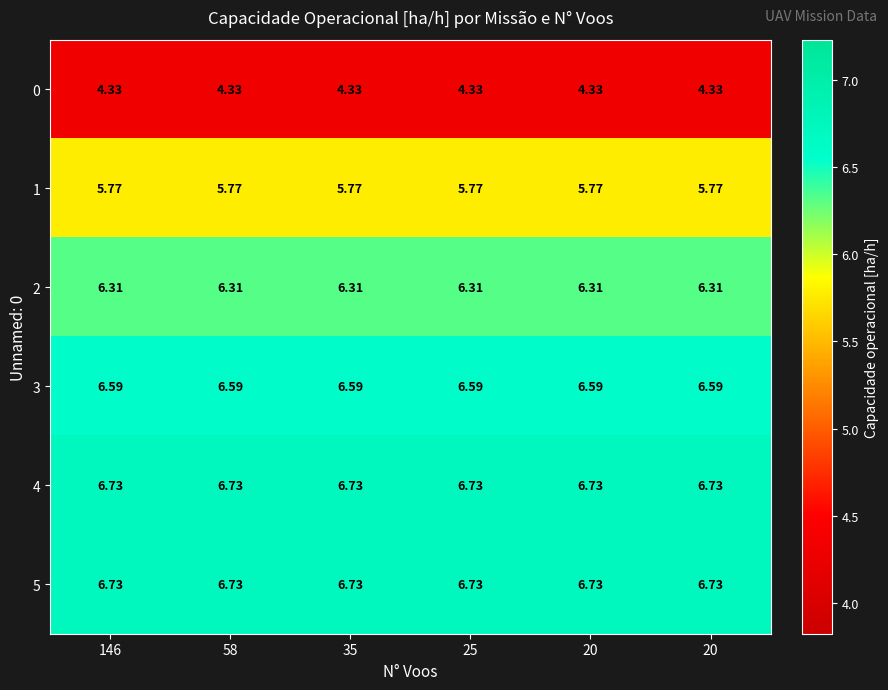

List the series in order of their peak value, lowest first.

0, 1, 2, 3, 5, 4